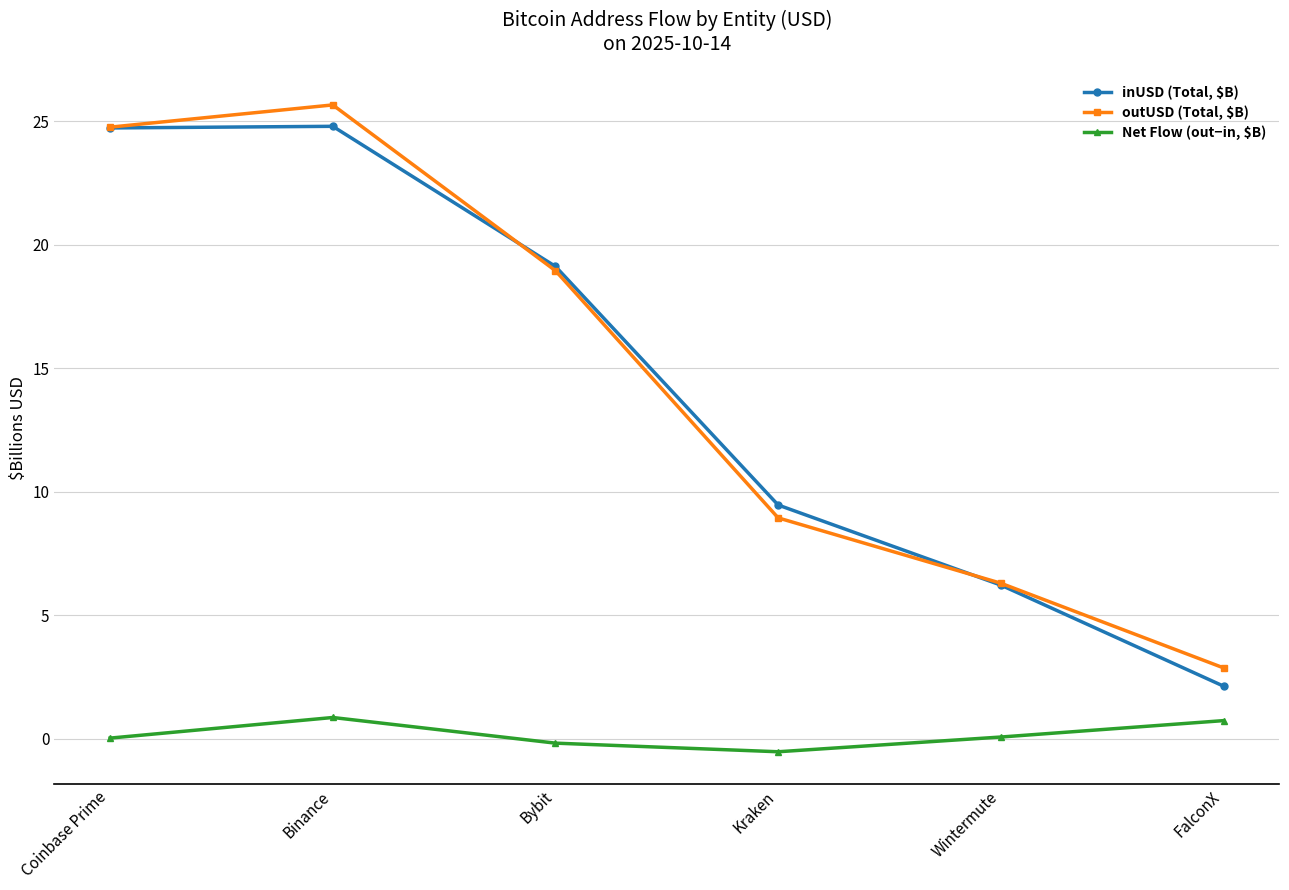

At which category is the sum across all series the highest?

Binance